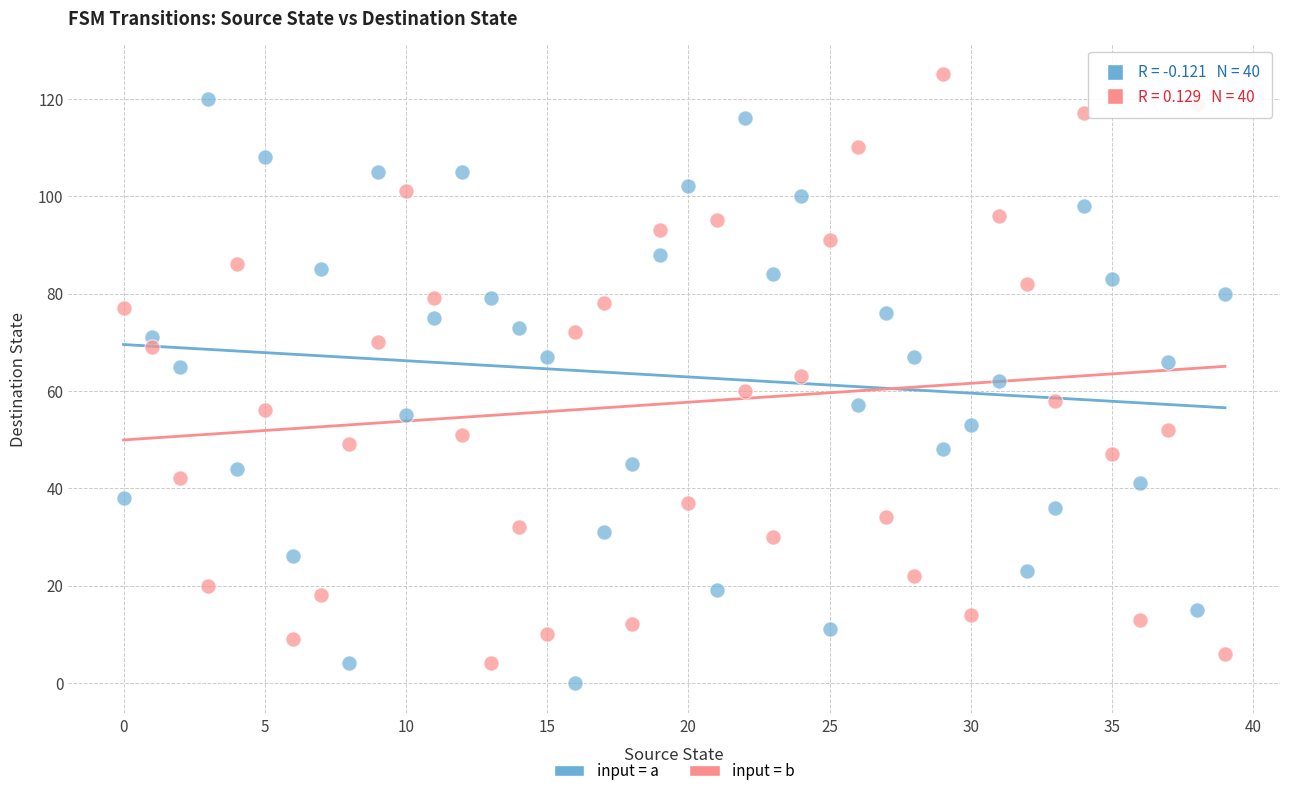

Which series reaches the maximum Y coordinate?

input = b